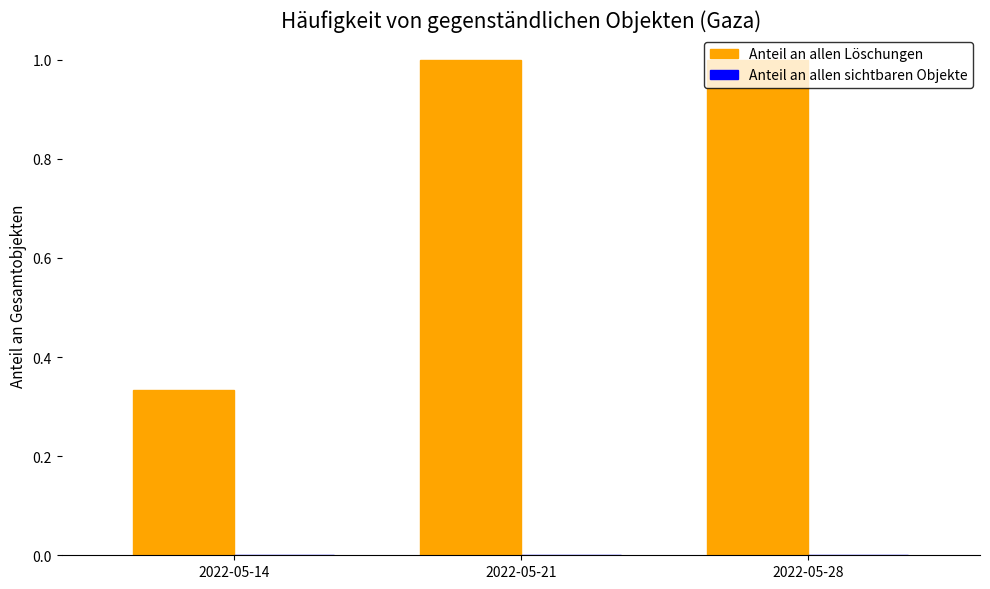

What is the value of the 2nd bar from the left?

1.0